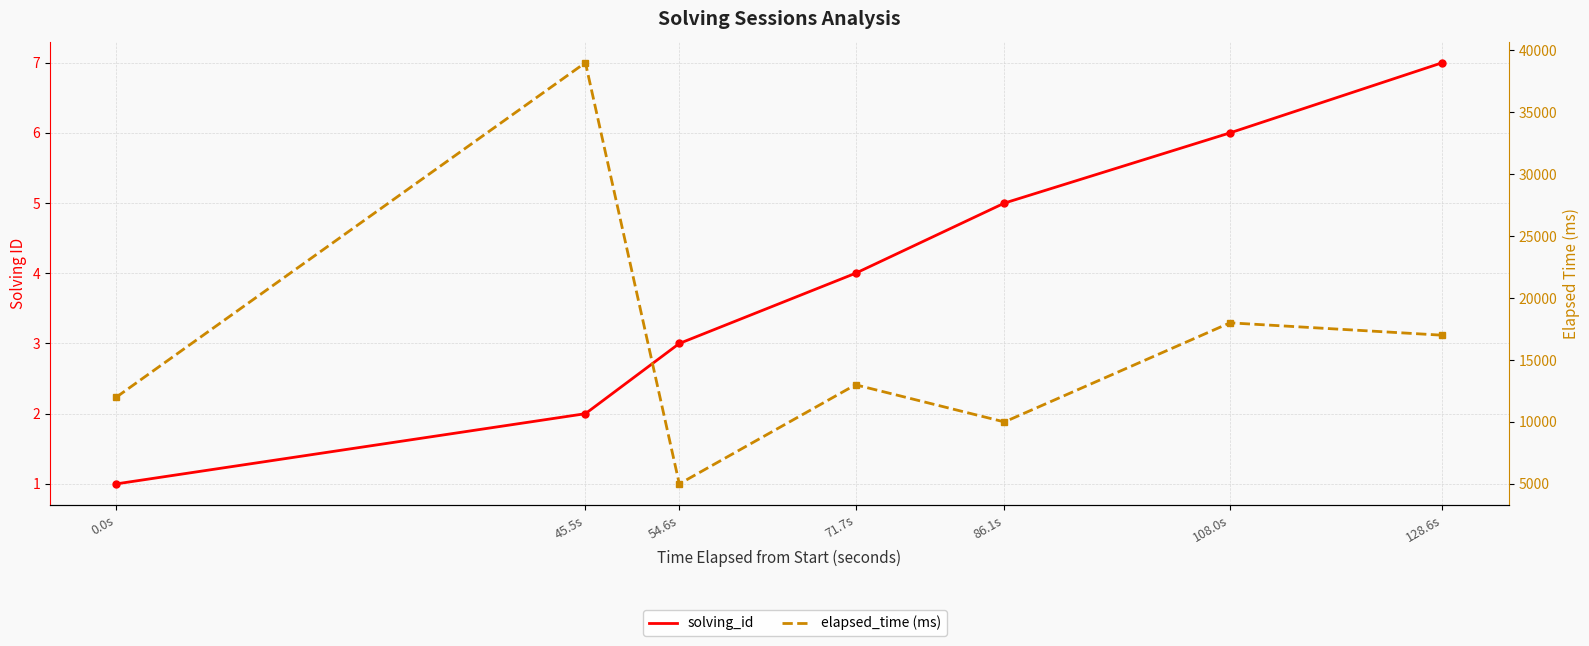

What position from the left is 128.6s?

7